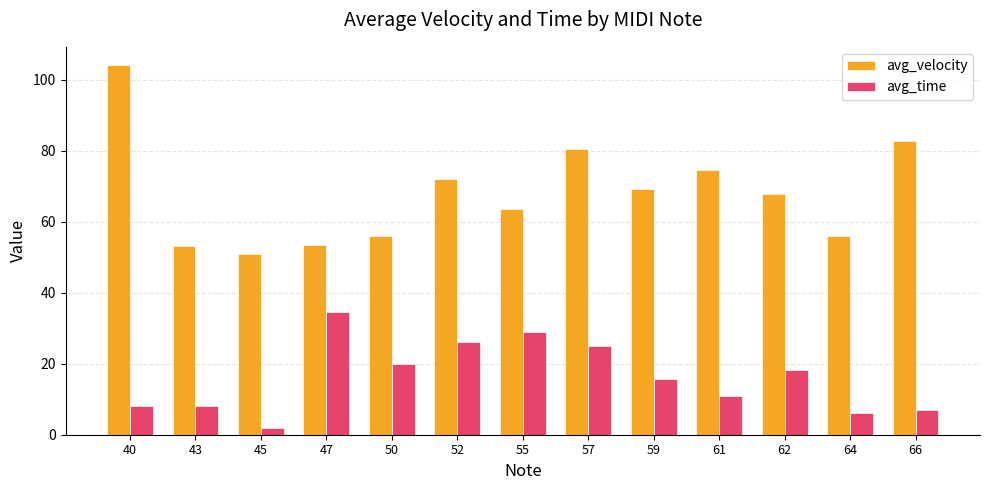

The value of avg_velocity at 52 is 72.0. True or false?

True